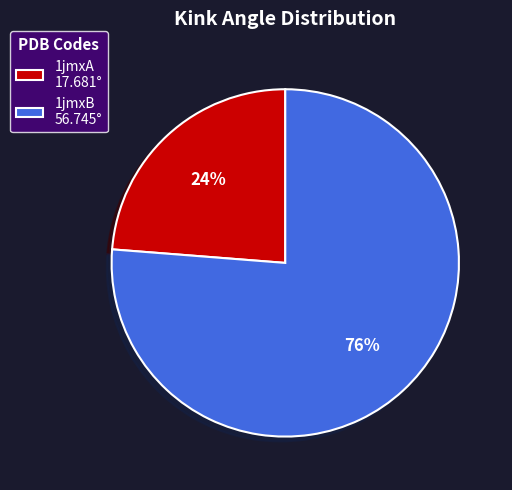

Between 1jmxB and 1jmxA, which is larger?

1jmxB